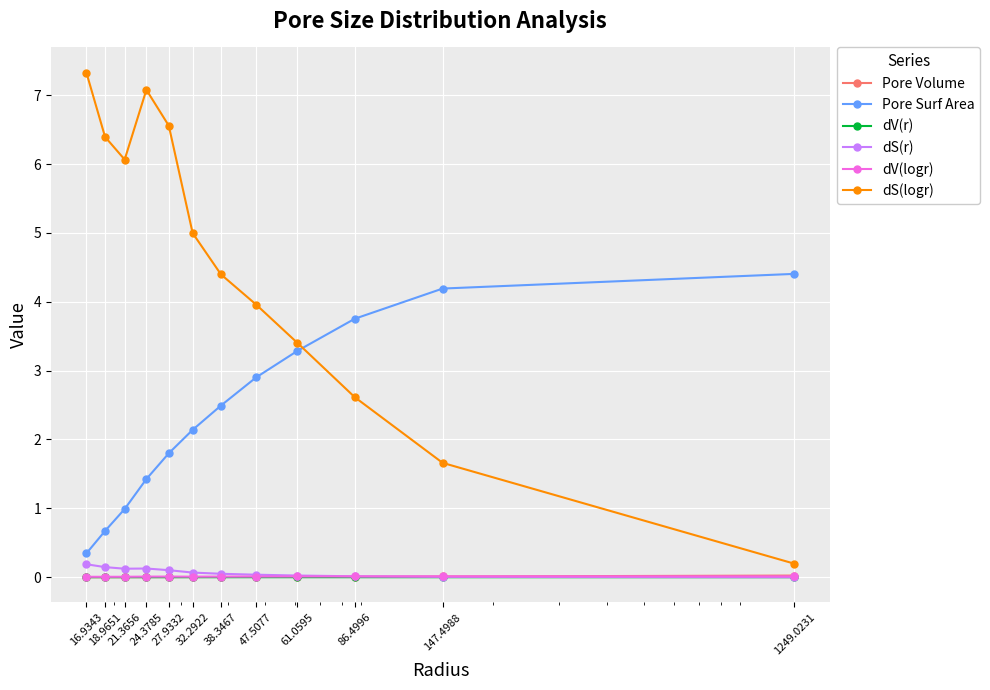

True or false: dV(r) and Pore Surf Area intersect in this chart.

False